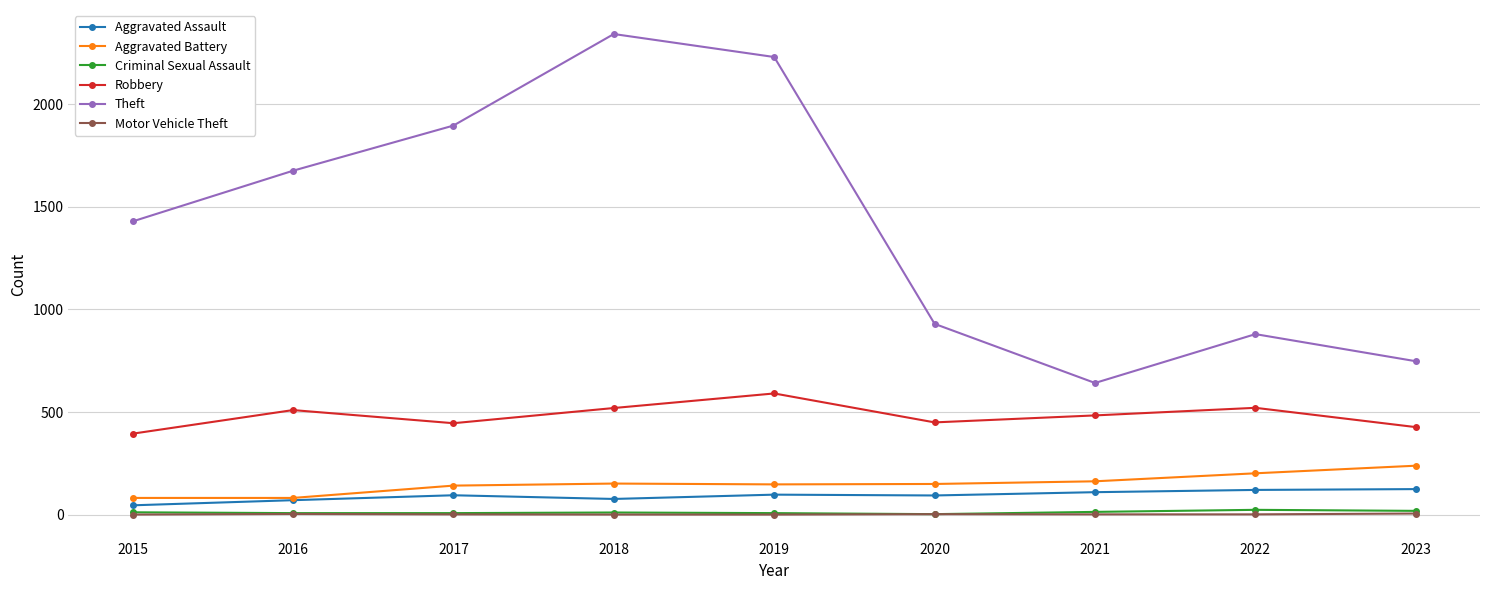

What is the maximum value for Aggravated Battery?

239